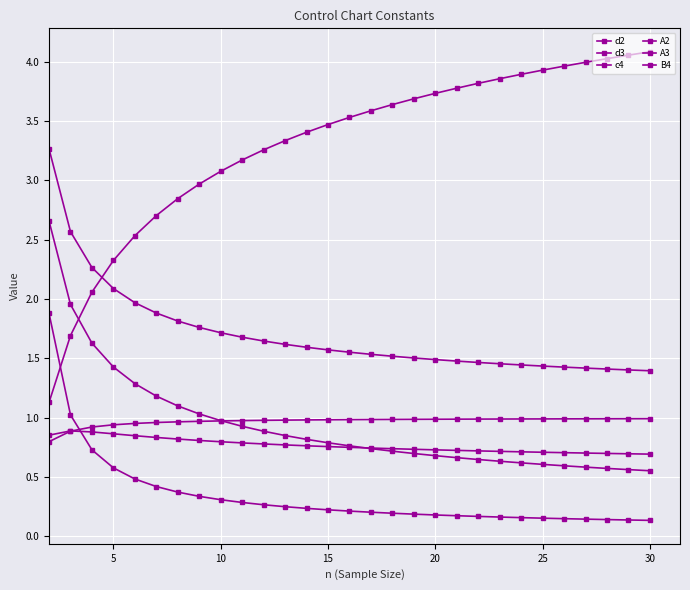

How many categories are shown in the chart?

29